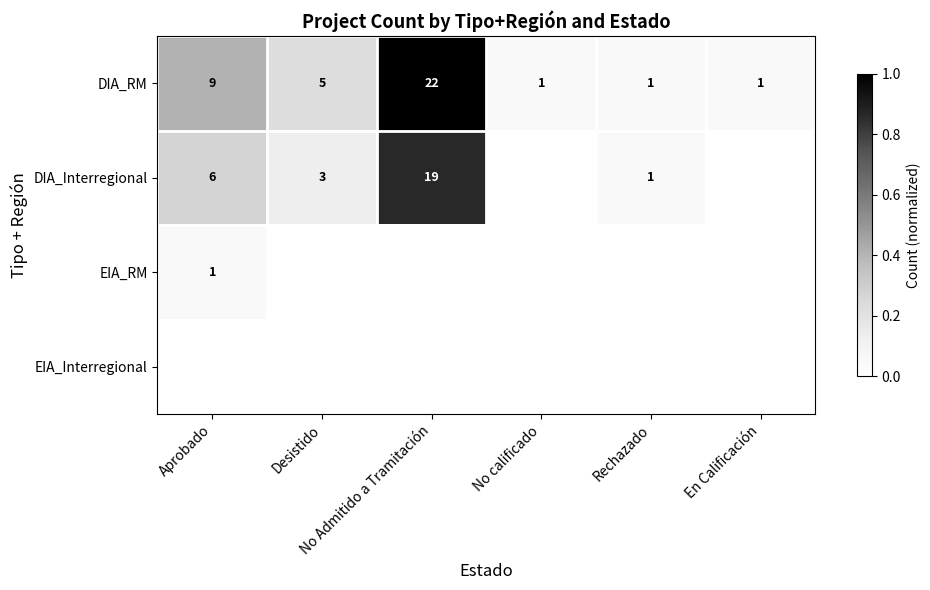

How many data points does each series have?

6